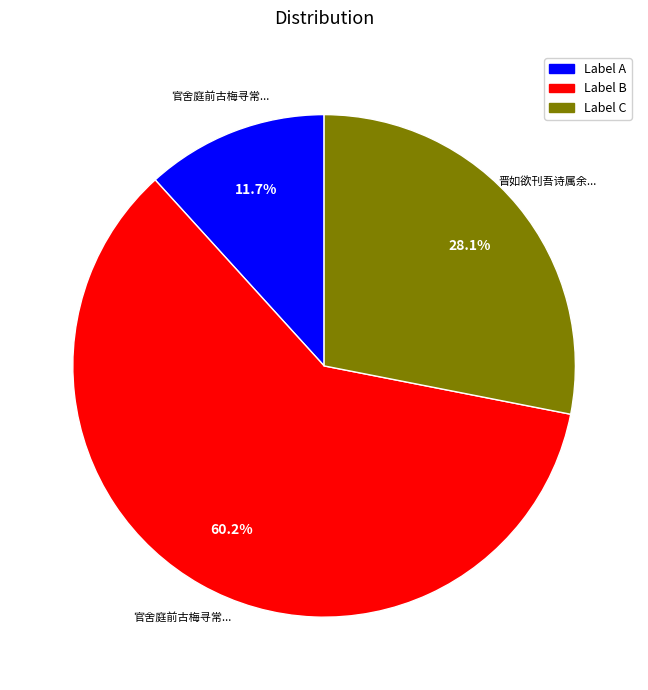

Is the sum of Label B and Label A greater than half?

Yes